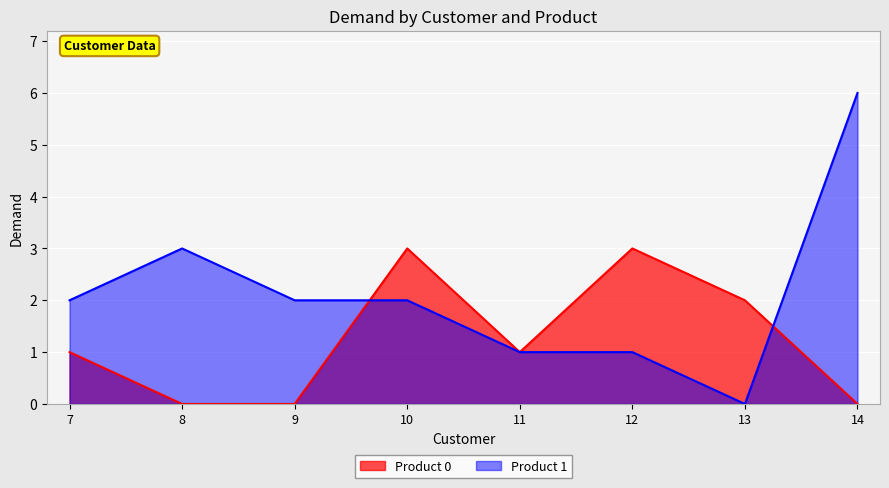

What is the total value across all series at 7?

3